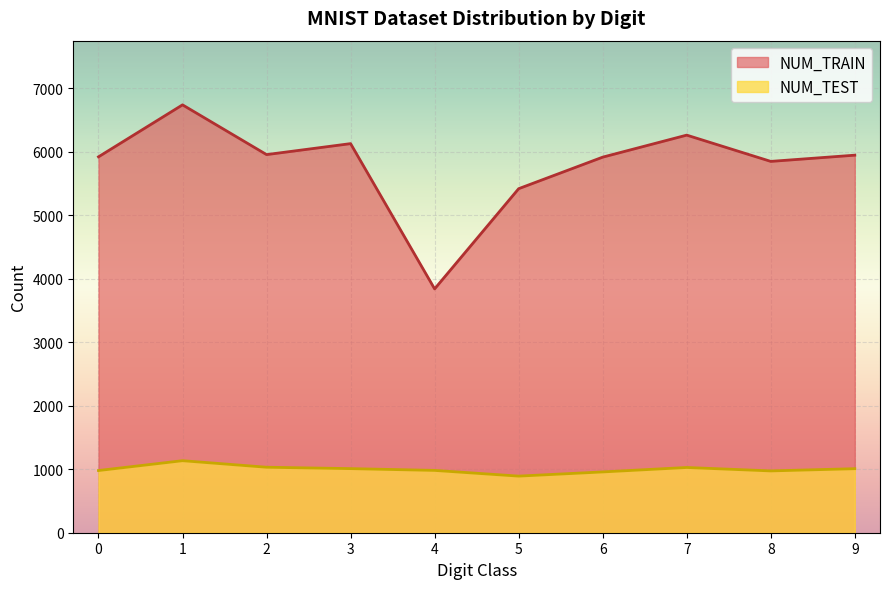

Which category has the highest value across all series?

1